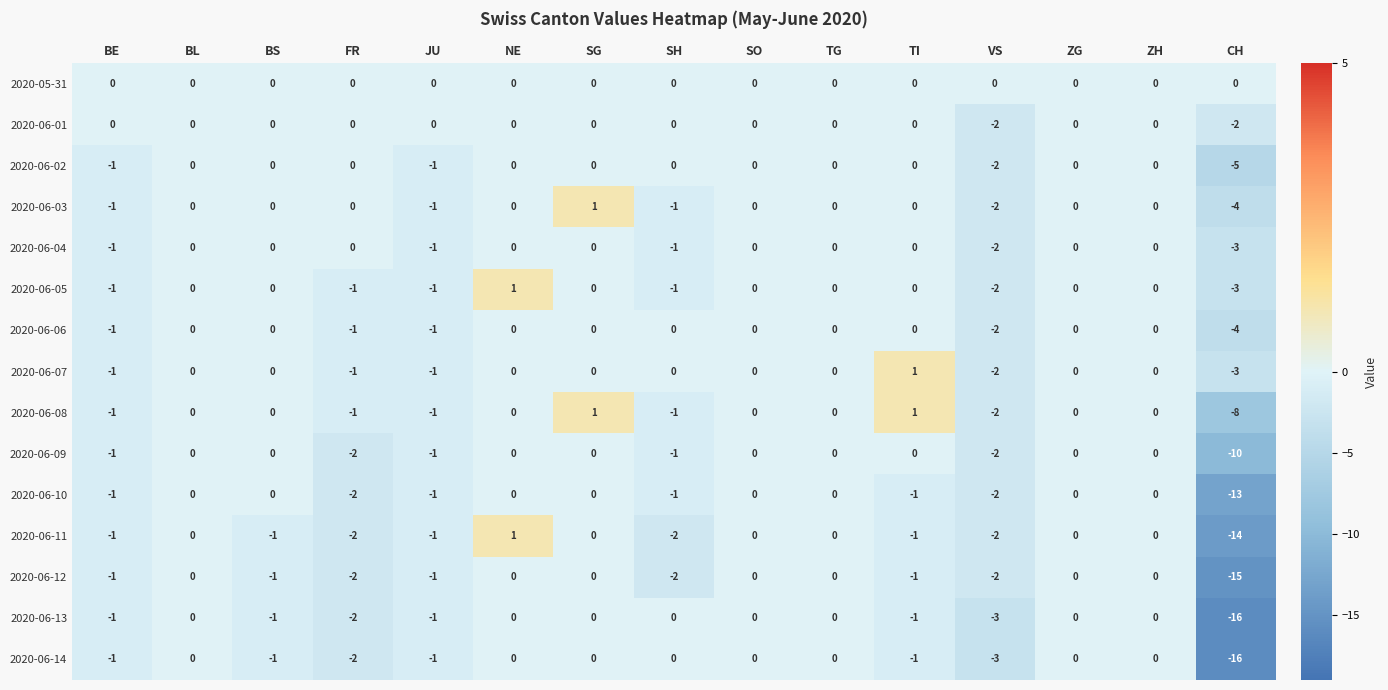

The 2020-06-05 series shows -1 at SH. True or false?

True